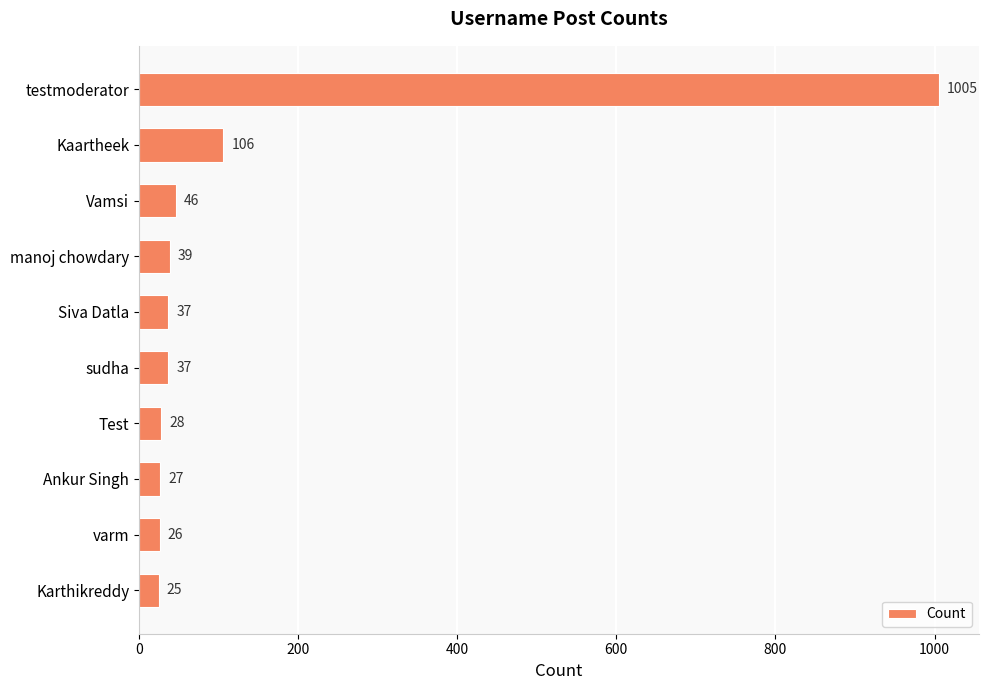

What is the average value?

138